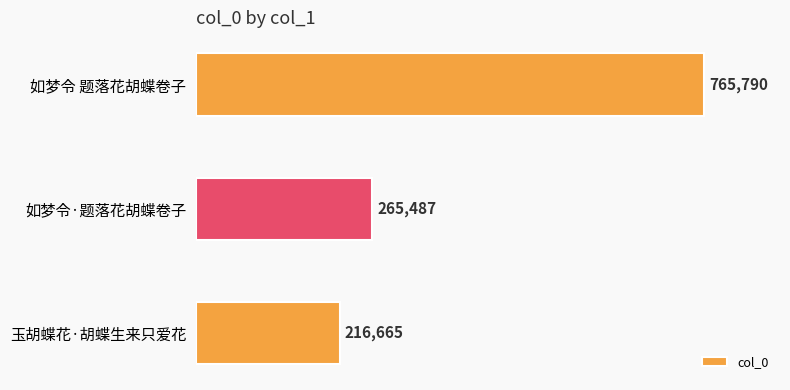

What is the smallest value displayed?

216665